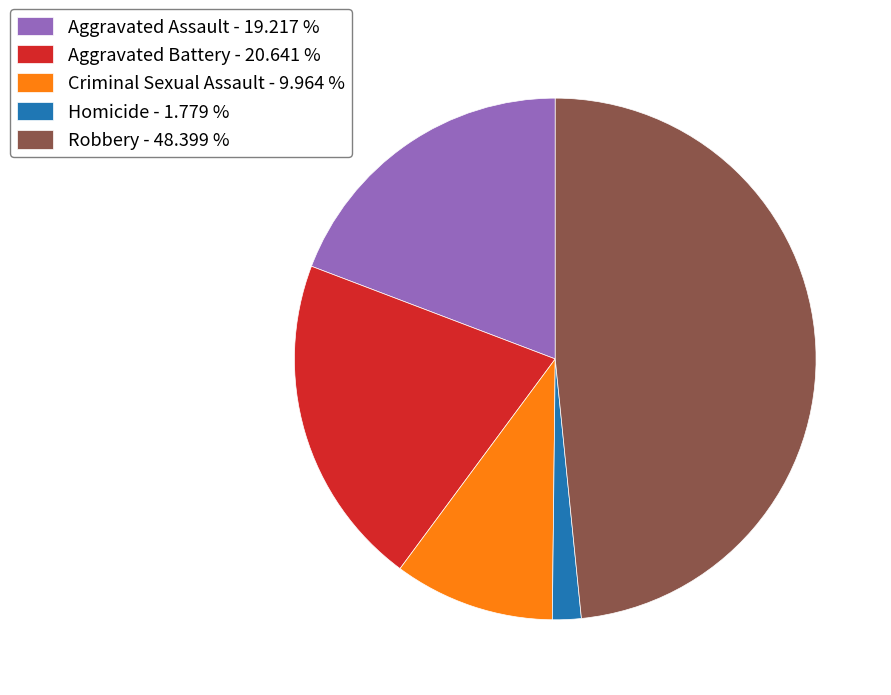

Does Aggravated Assault account for over 50% of the chart?

No